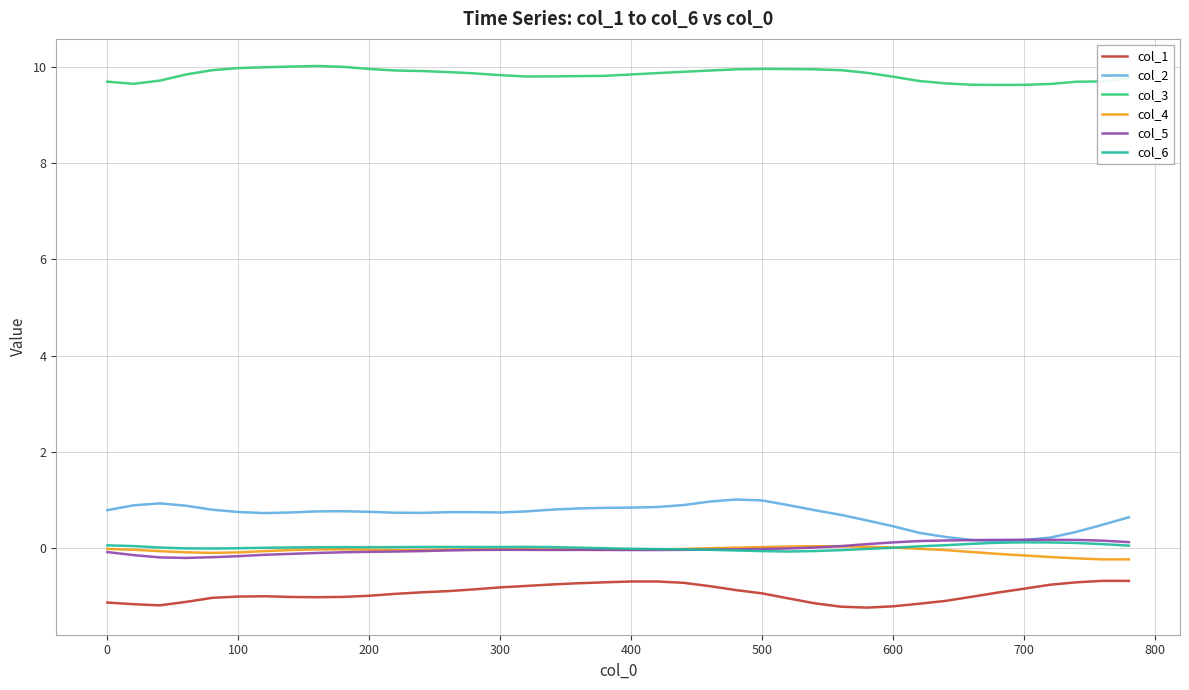

At how many categories does at least one series exceed 5?

40